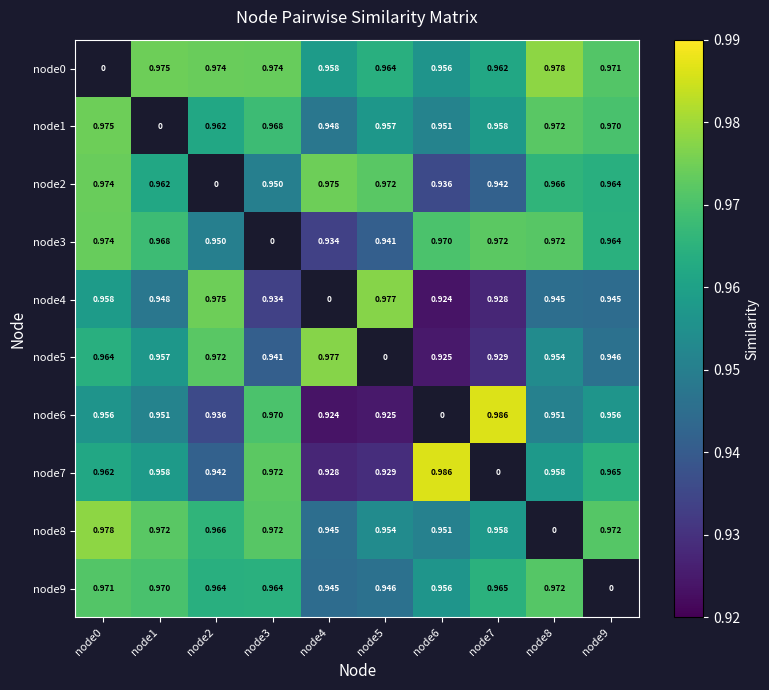

Which series has the largest total across all categories?

node0